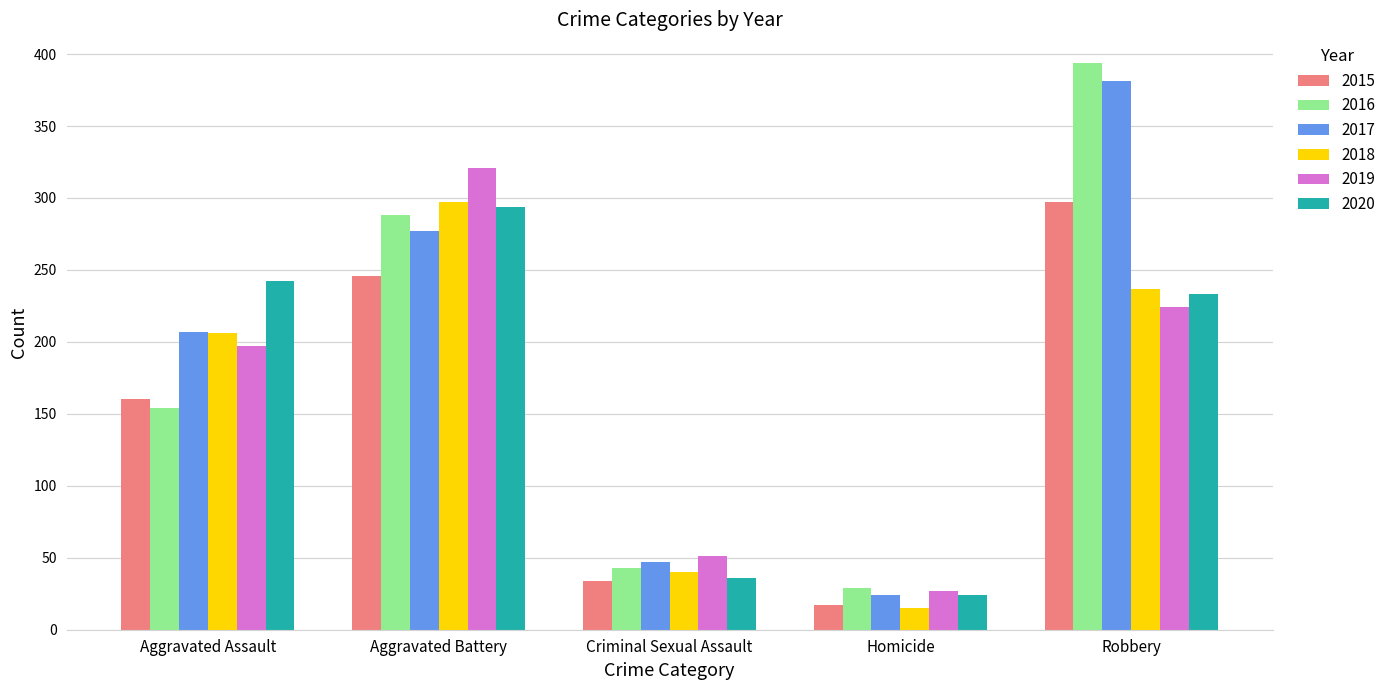

What is the maximum value for 2016?

394